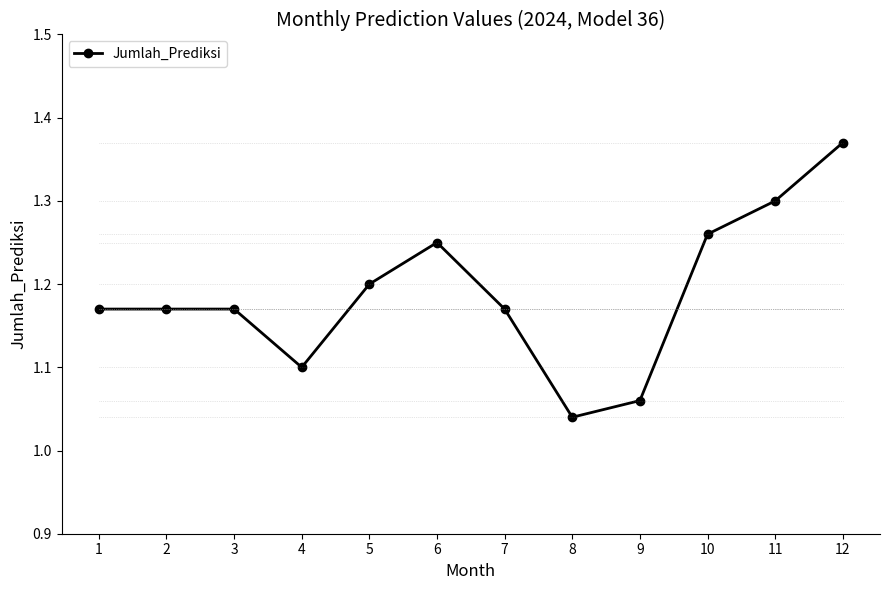

What is the smallest value displayed?

1.0